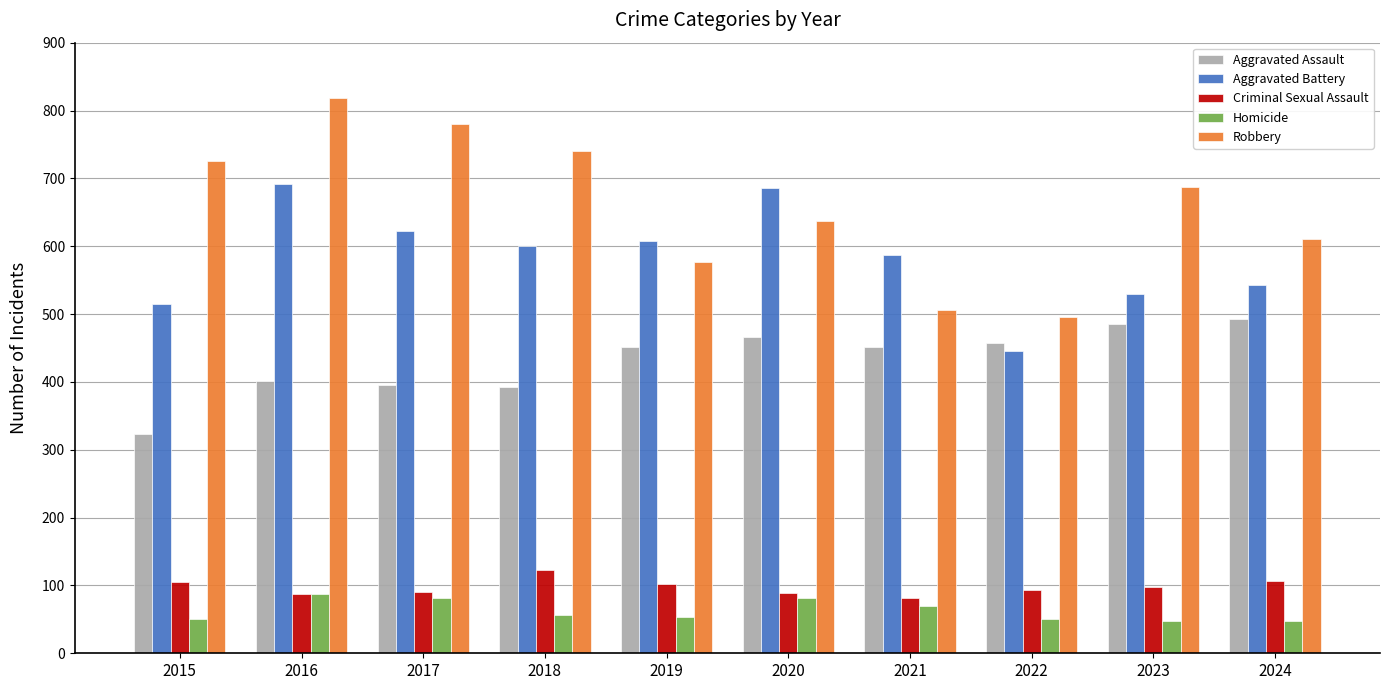

How many groups of bars are there?

10